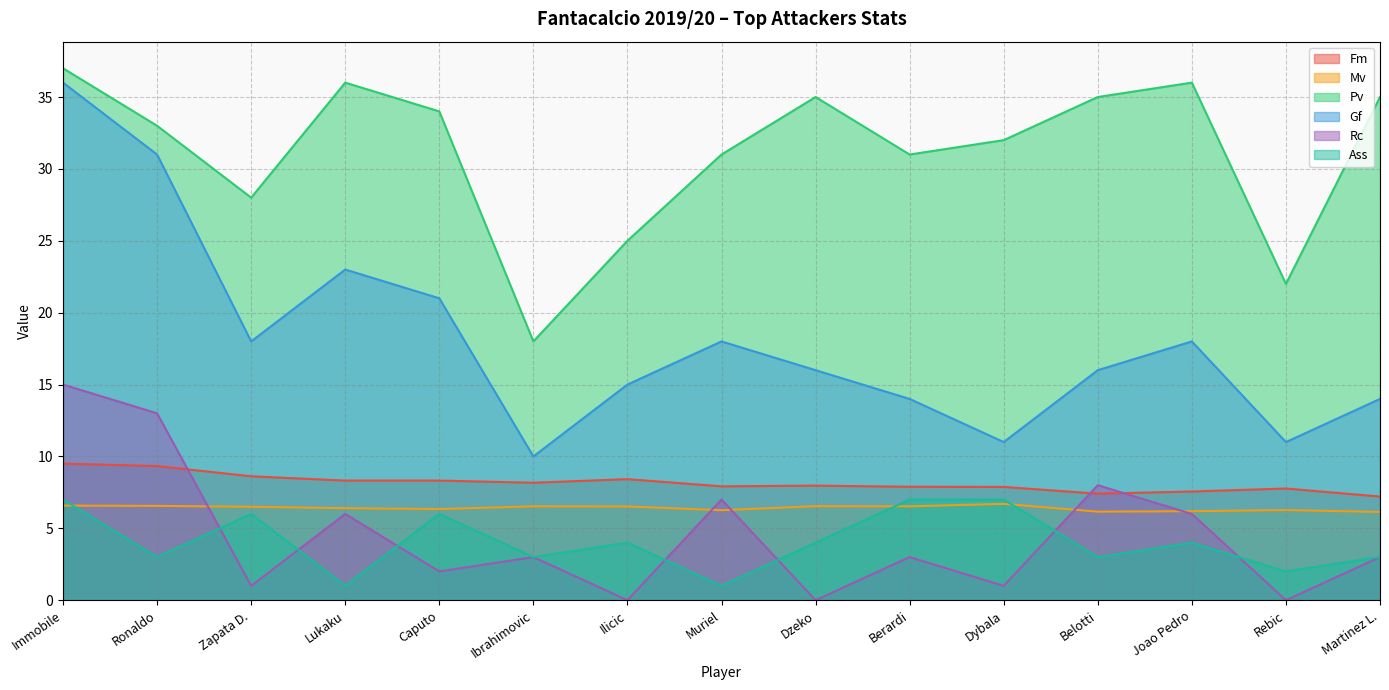

List the series in order of their peak value, lowest first.

Mv, Ass, Fm, Rc, Gf, Pv